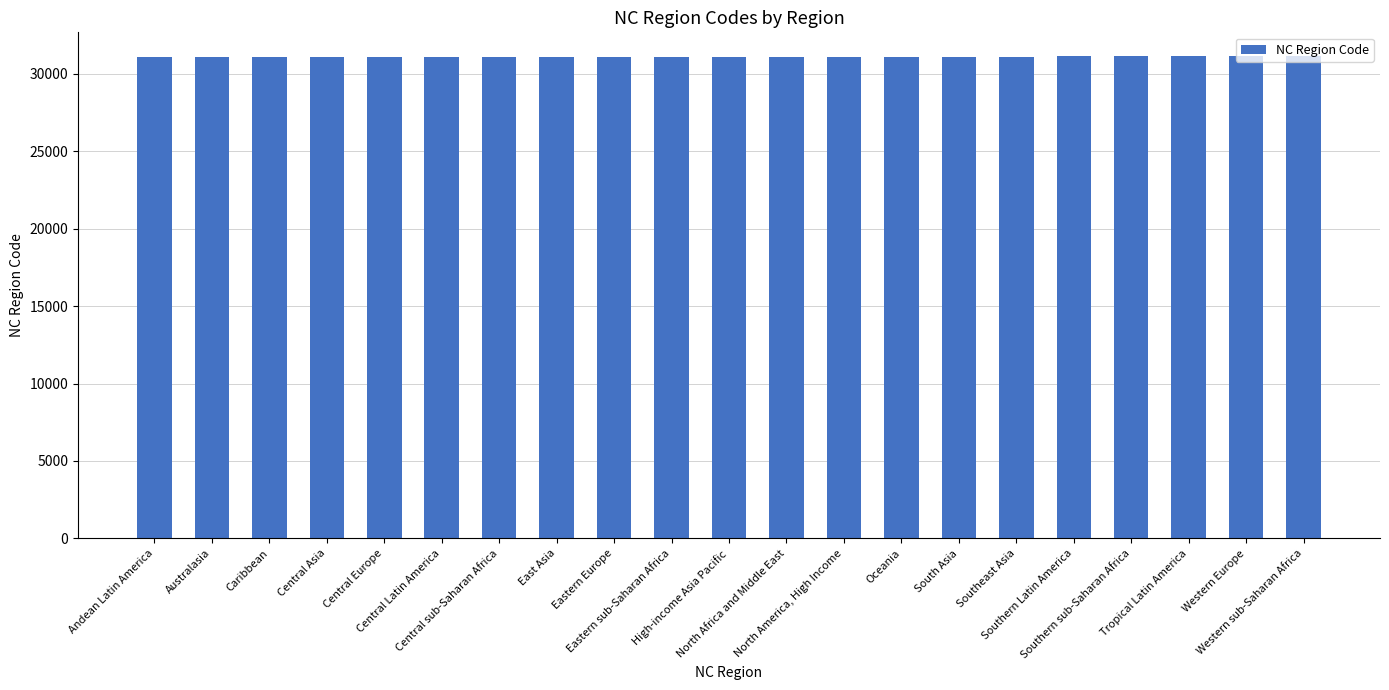

What is the ratio of the value at Southern Latin America to the value at Central sub-Saharan Africa?

1.0